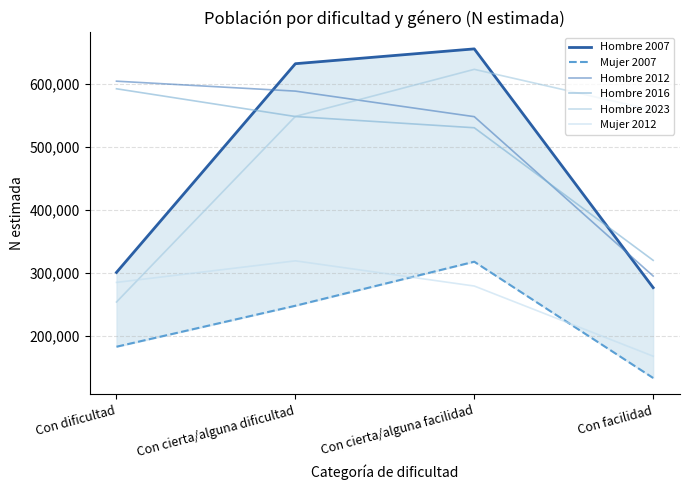

At which label is Mujer 2012 closest to 243305?

Con cierta/alguna facilidad